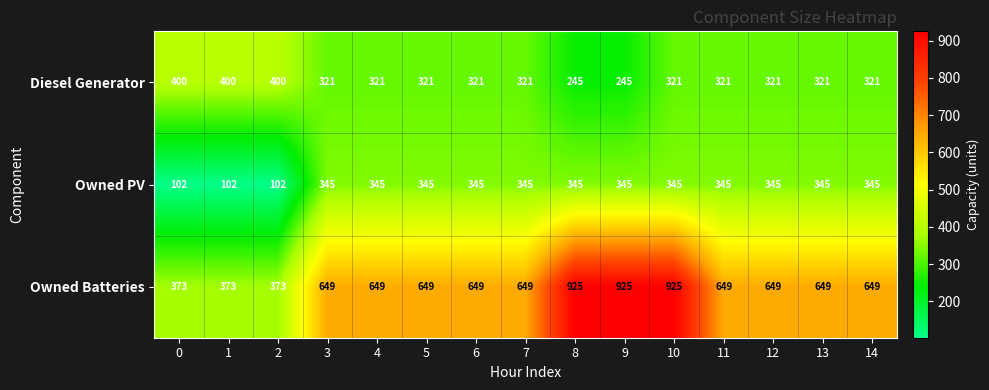

What is the total value across all series at 12?

1315